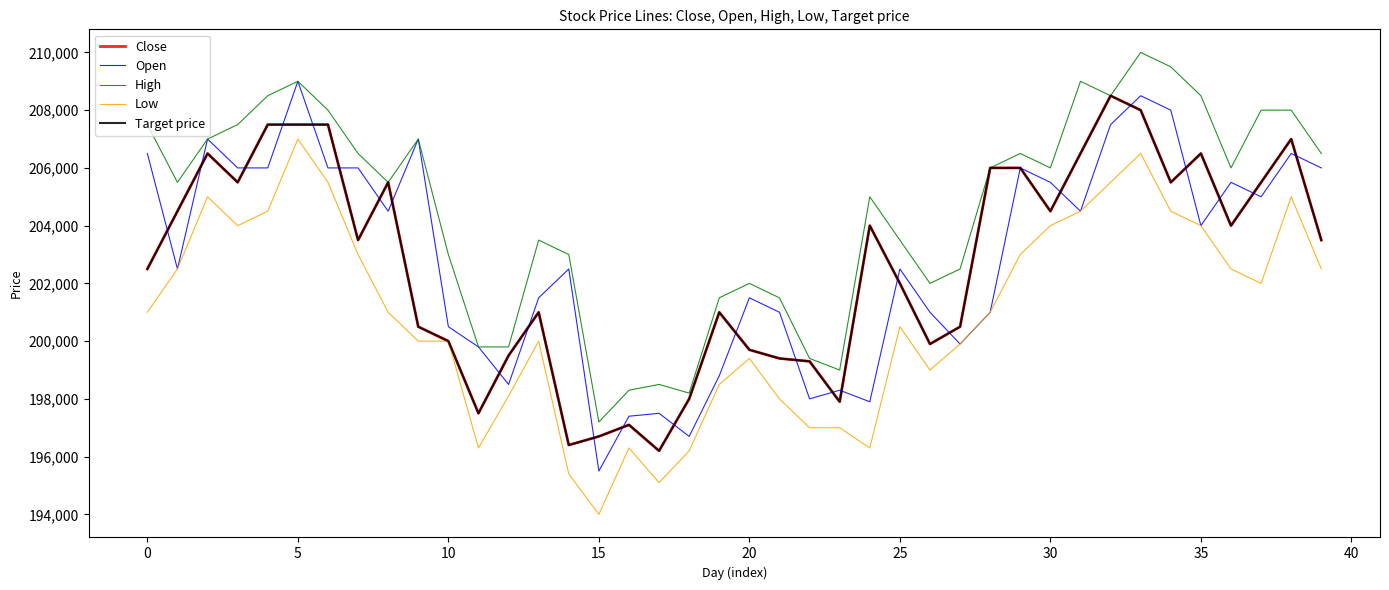

What is the value of the Open point at the 6th from the left?

209000